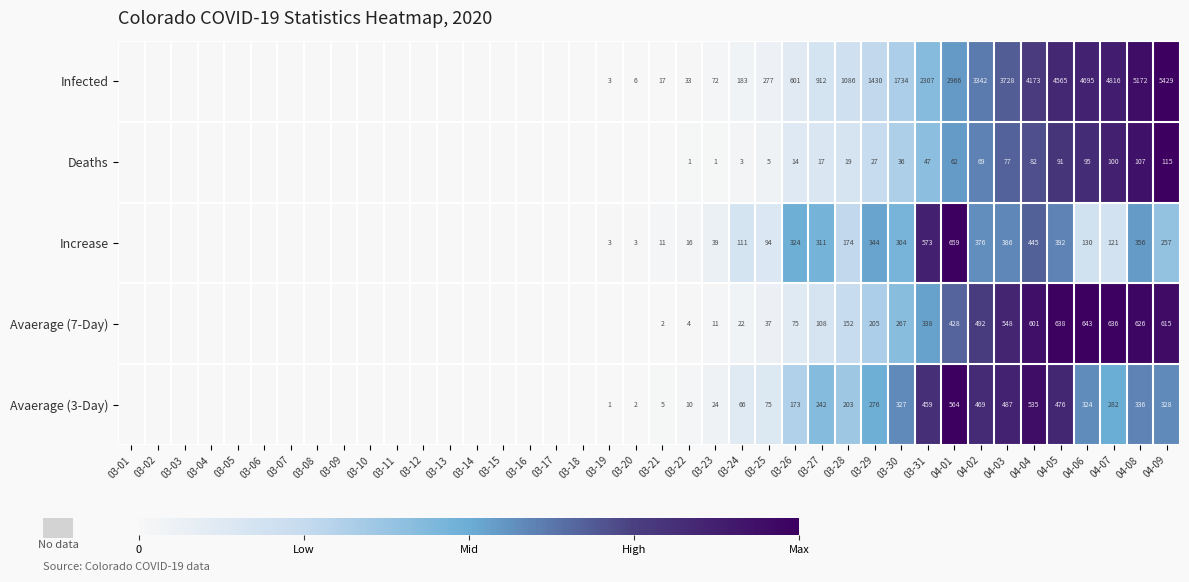

Between 04-02 and 04-04, which series saw the biggest shift?

Infected